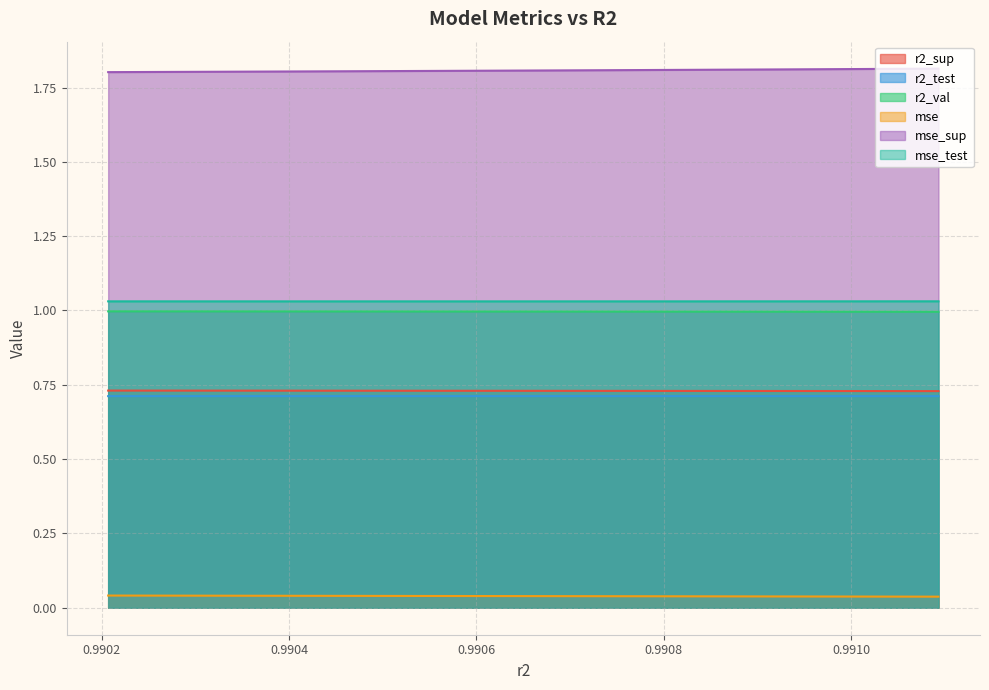

At which category does the chart reach its peak across all series?

0.9910933486766516